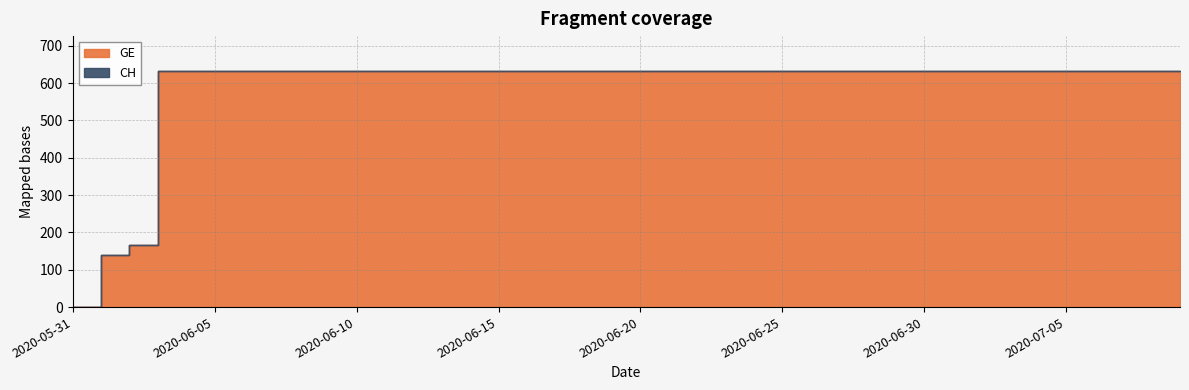

Reading right to left, extract all data points from this chart.

GE: 2020-07-09=631	2020-07-08=631	2020-07-07=631	2020-07-06=631	2020-07-05=631	2020-07-04=631	2020-07-03=631	2020-07-02=631	2020-07-01=631	2020-06-30=631	2020-06-29=631	2020-06-28=631	2020-06-27=631	2020-06-26=631	2020-06-25=631	2020-06-24=631	2020-06-23=631	2020-06-22=631	2020-06-21=631	2020-06-20=631	2020-06-19=631	2020-06-18=631	2020-06-17=631	2020-06-16=631	2020-06-15=631	2020-06-14=631	2020-06-13=631	2020-06-12=631	2020-06-11=631	2020-06-10=631	2020-06-09=631	2020-06-08=631	2020-06-07=631	2020-06-06=631	2020-06-05=631	2020-06-04=631	2020-06-03=631	2020-06-02=167	2020-06-01=139	2020-05-31=0
CH: 2020-07-09=631	2020-07-08=631	2020-07-07=631	2020-07-06=631	2020-07-05=631	2020-07-04=631	2020-07-03=631	2020-07-02=631	2020-07-01=631	2020-06-30=631	2020-06-29=631	2020-06-28=631	2020-06-27=631	2020-06-26=631	2020-06-25=631	2020-06-24=631	2020-06-23=631	2020-06-22=631	2020-06-21=631	2020-06-20=631	2020-06-19=631	2020-06-18=631	2020-06-17=631	2020-06-16=631	2020-06-15=631	2020-06-14=631	2020-06-13=631	2020-06-12=631	2020-06-11=631	2020-06-10=631	2020-06-09=631	2020-06-08=631	2020-06-07=631	2020-06-06=631	2020-06-05=631	2020-06-04=631	2020-06-03=631	2020-06-02=167	2020-06-01=139	2020-05-31=0